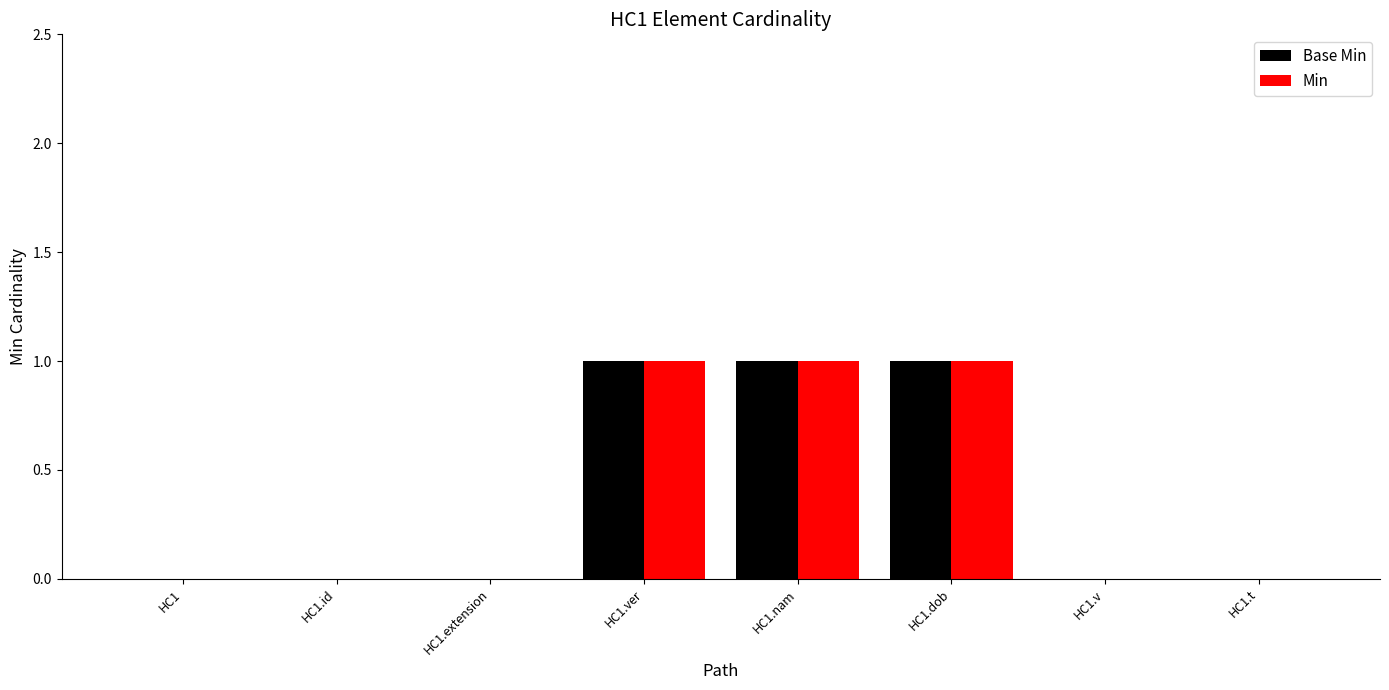

How many groups of bars are there?

8